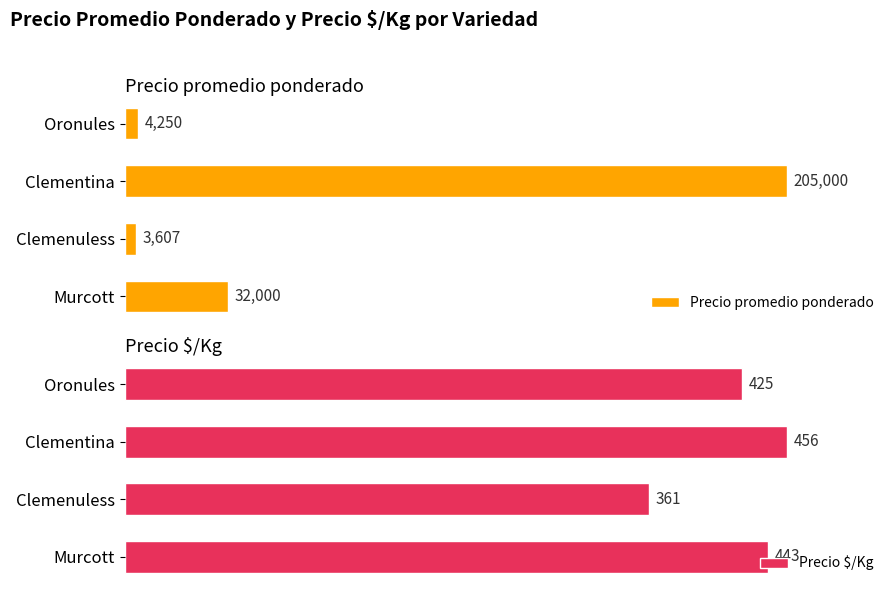

What is the spread (max minus min) of values at Murcott?

81.5